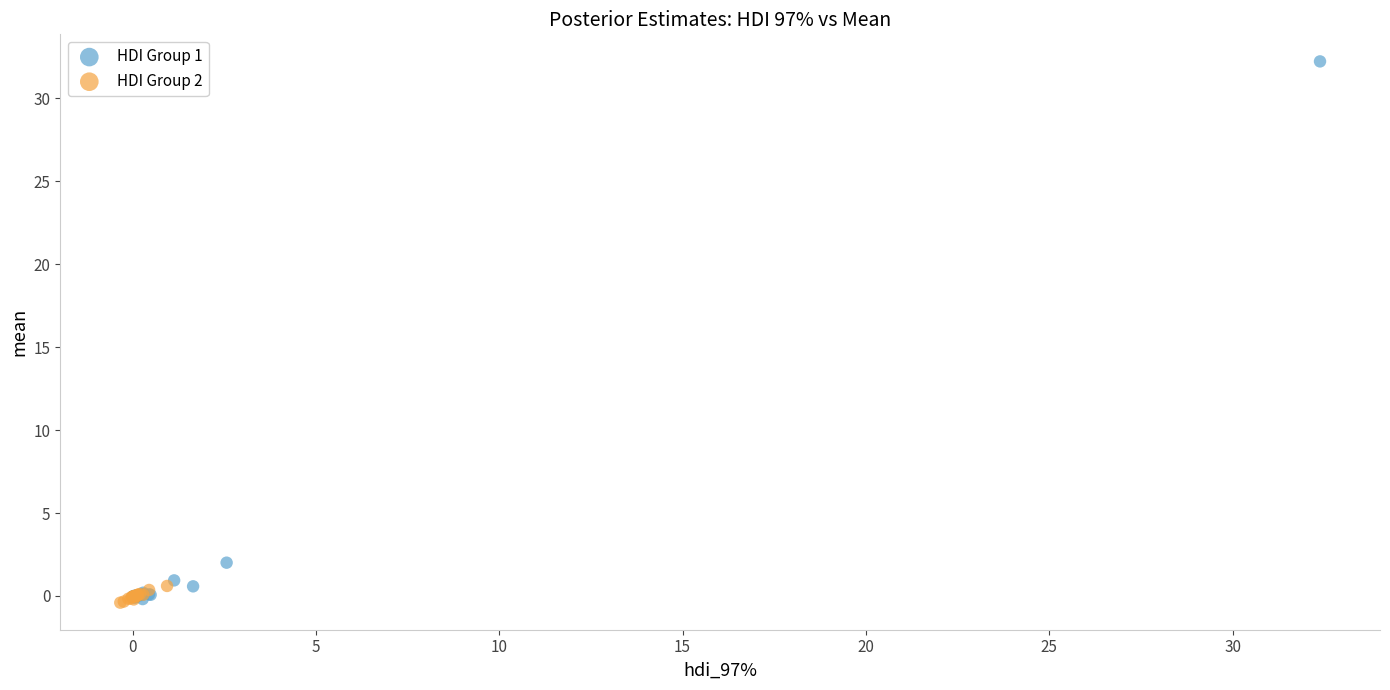

Which series has the widest spread of Y values?

HDI Group 1